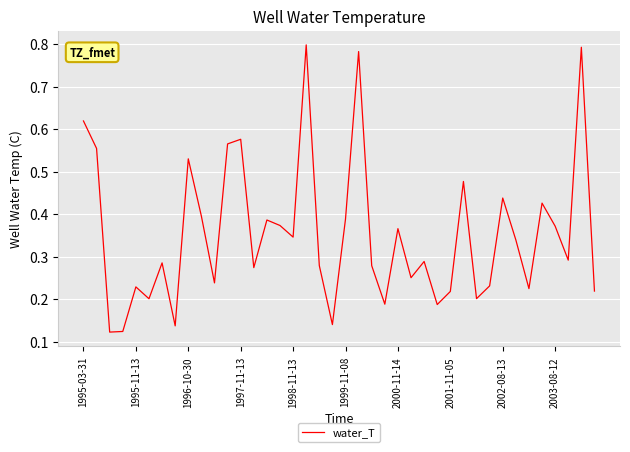

What is the difference between the second highest and minimum values?

0.7